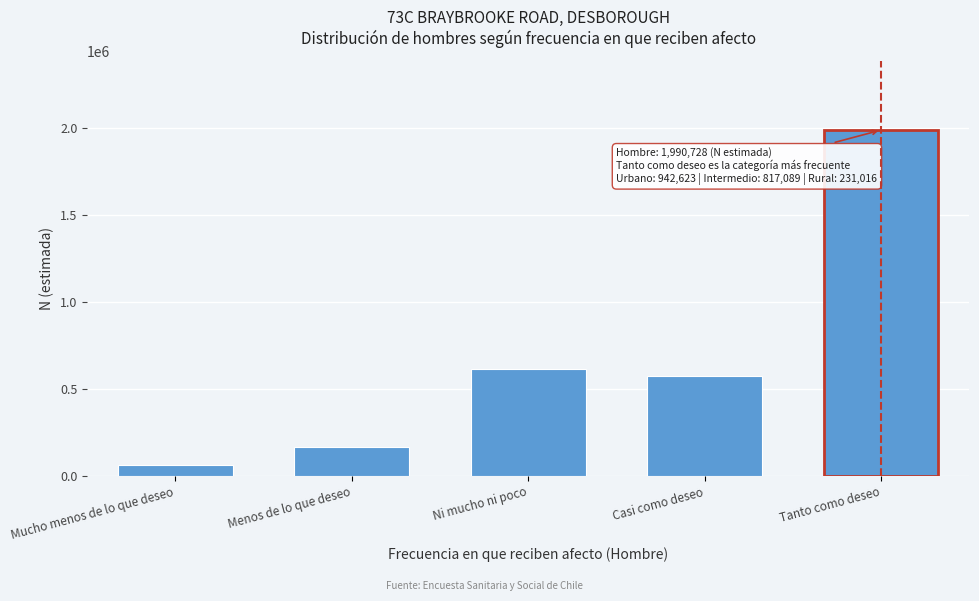

Reading left to right, transcribe all the data shown in this chart.

Mucho menos de lo que deseo=63256	Menos de lo que deseo=164864	Ni mucho ni poco=615745	Casi como deseo=572556	Tanto como deseo=1990728